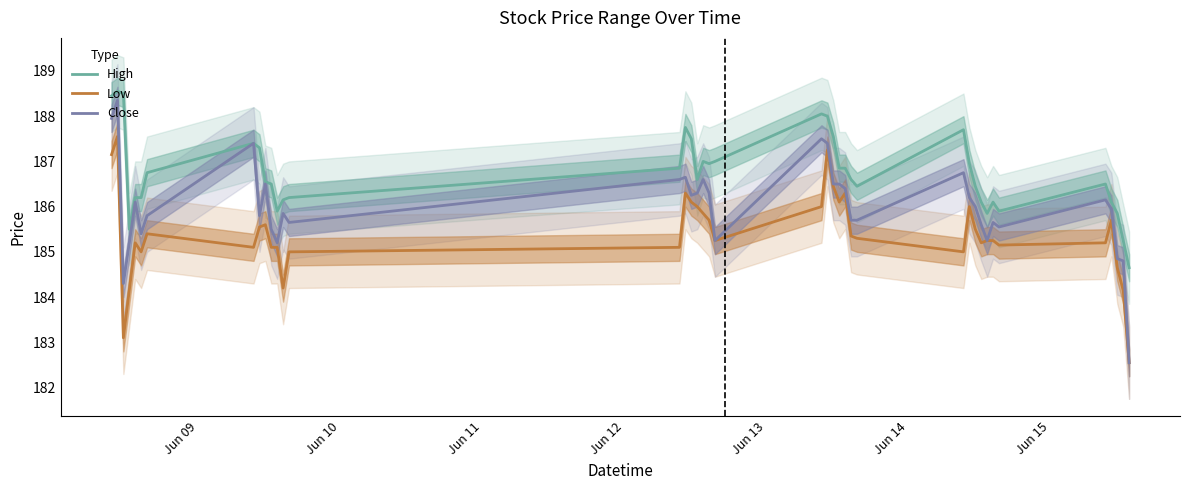

What is the lowest value of the High series?

184.6